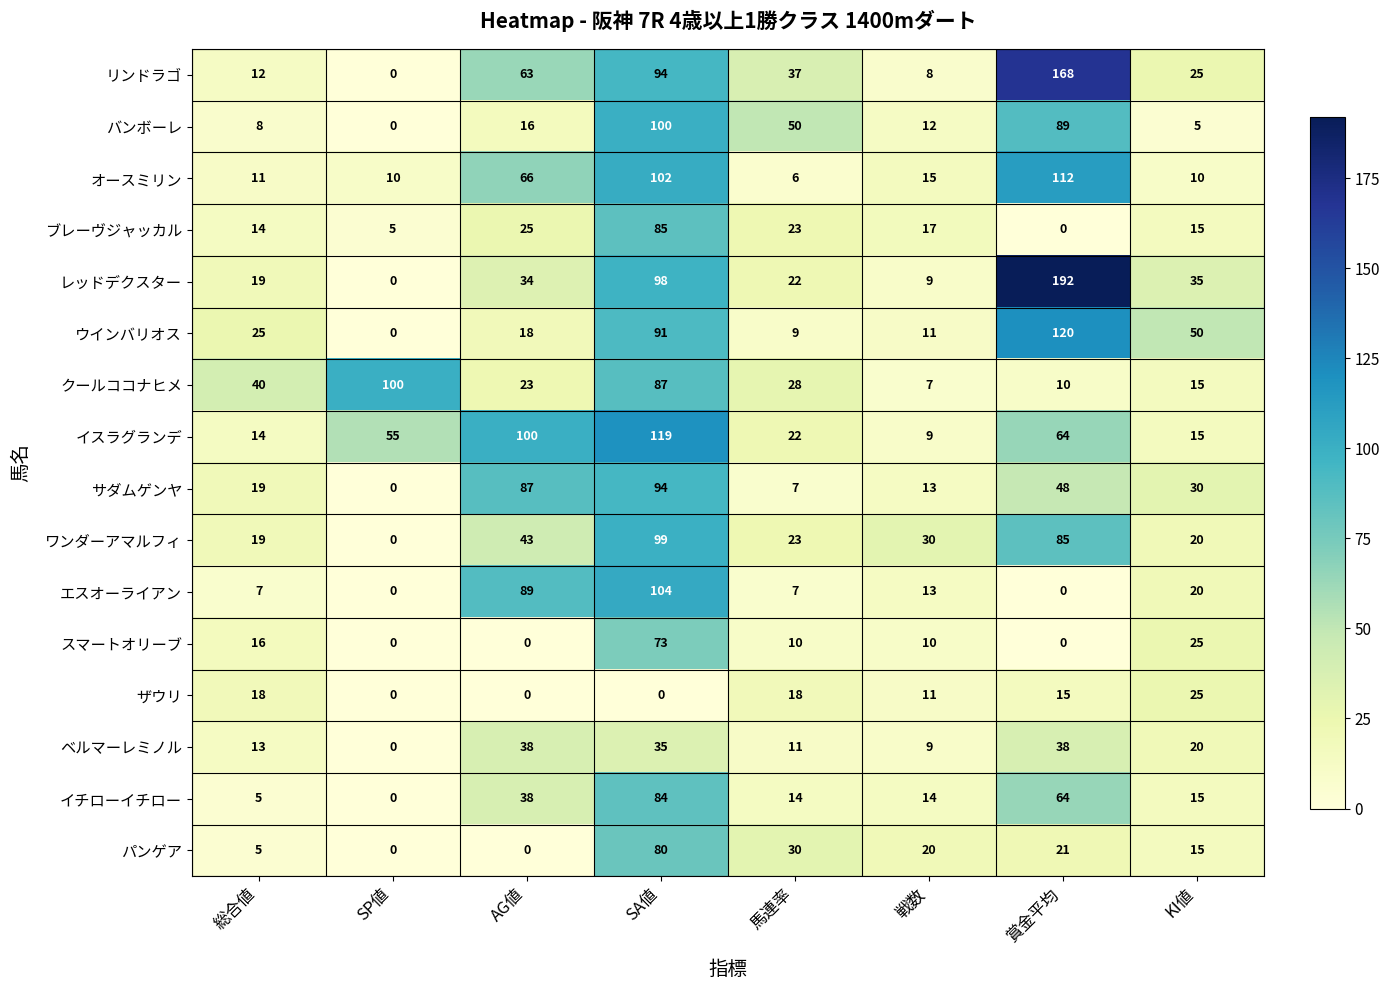

Where does the スマートオリーブ series first go above 10?

総合値